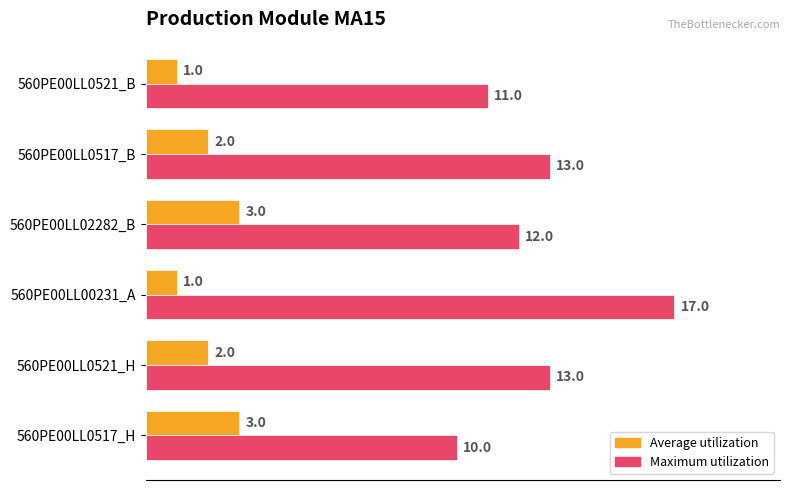

What are all the series names shown in the legend?

Average utilization, Maximum utilization